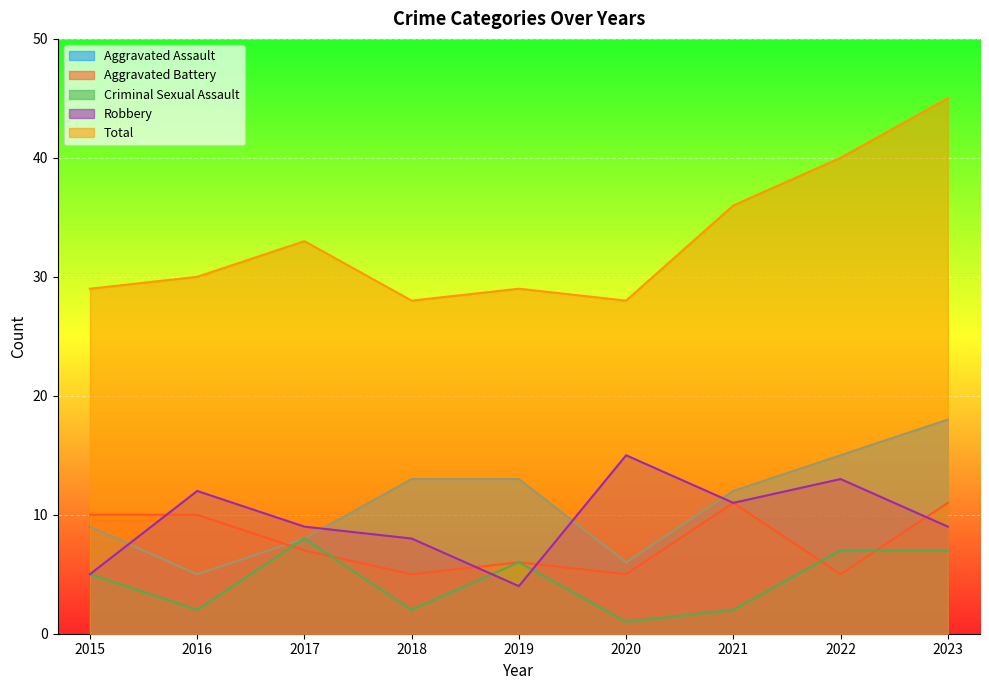

What is the spread (max minus min) of values at 2023?

38